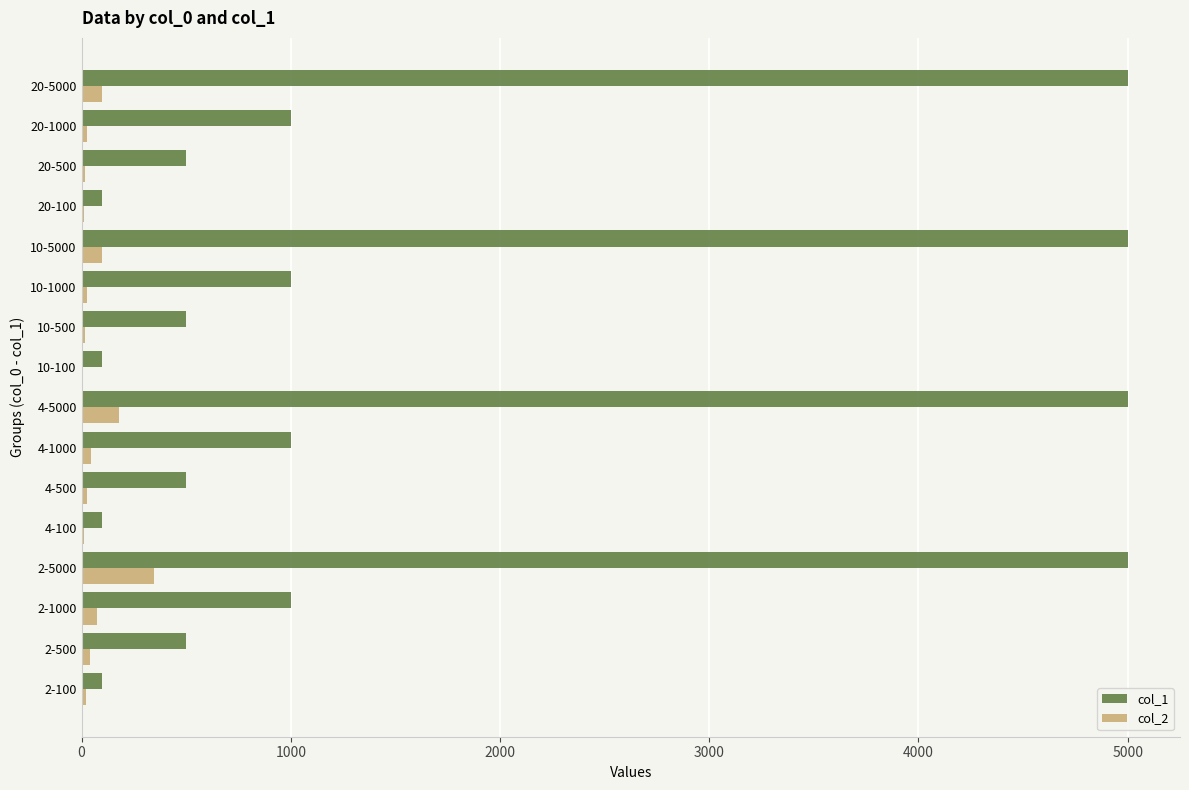

The col_1 series shows 1530 at 20-1000. True or false?

False